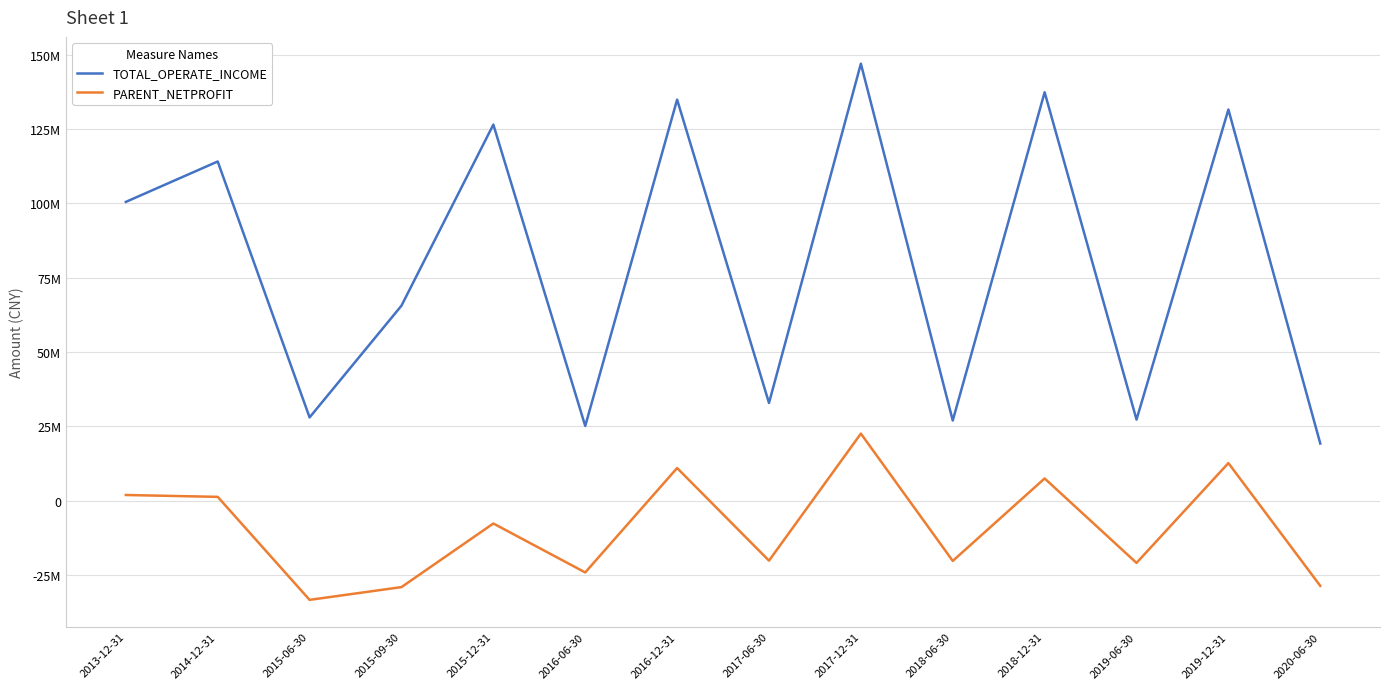

Does the chart display data point markers on the line(s)?

No